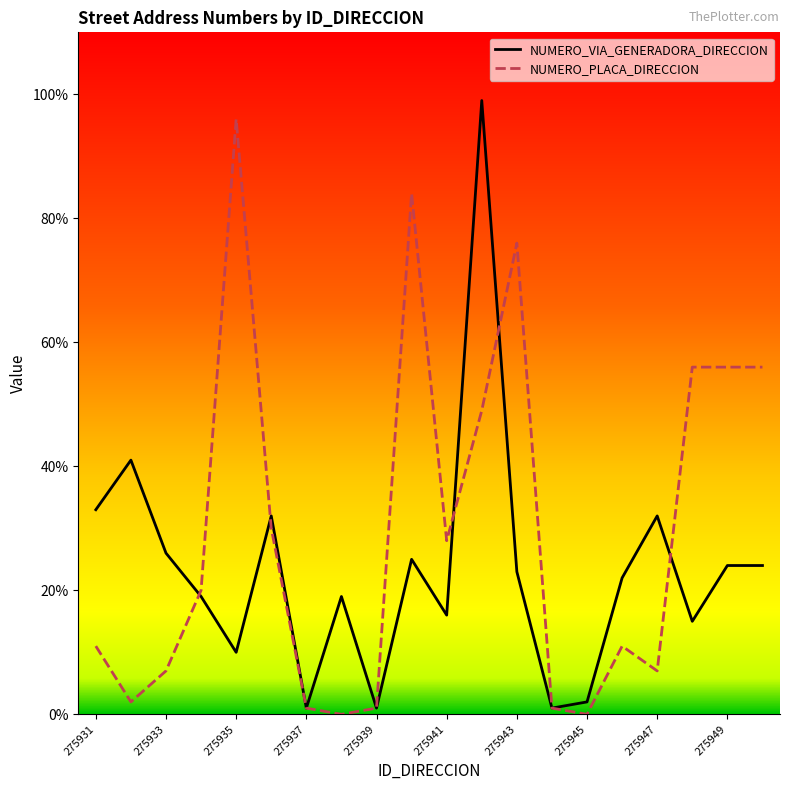

After their last crossing, which series has the higher values: NUMERO_PLACA_DIRECCION or NUMERO_VIA_GENERADORA_DIRECCION?

NUMERO_PLACA_DIRECCION